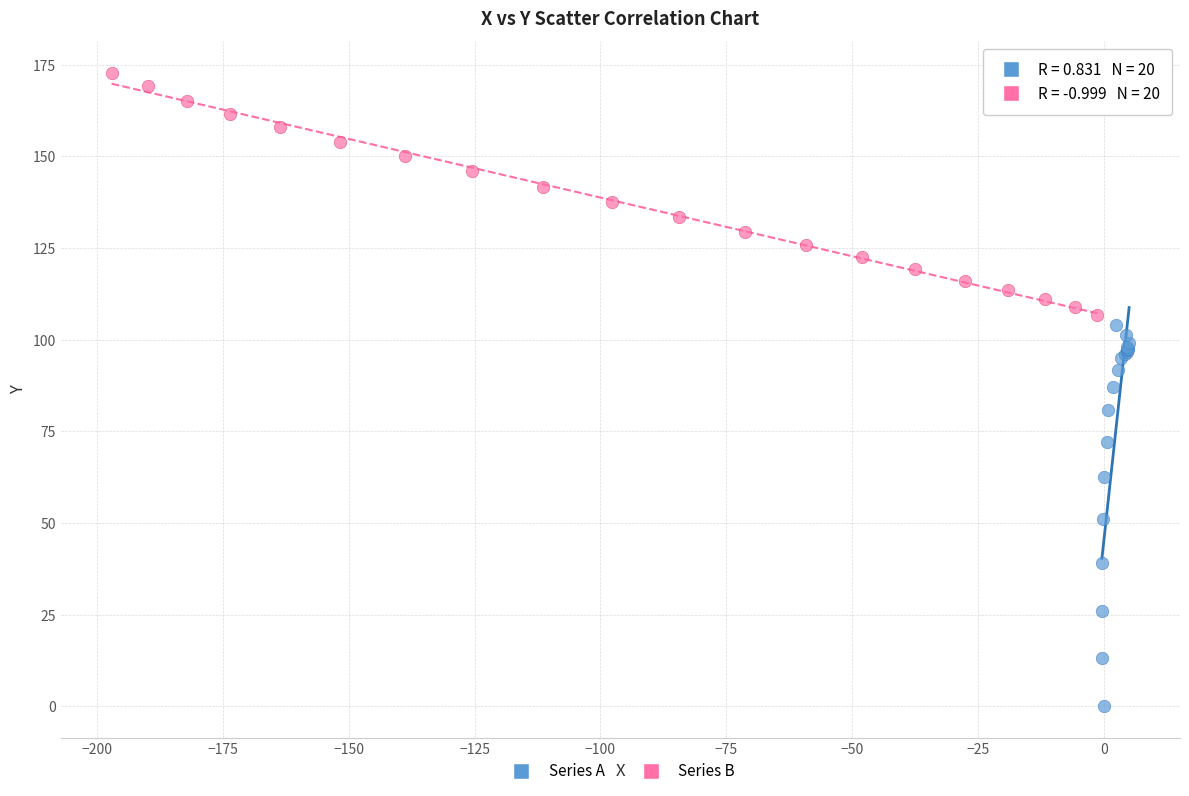

Which series reaches the minimum Y coordinate?

Series A